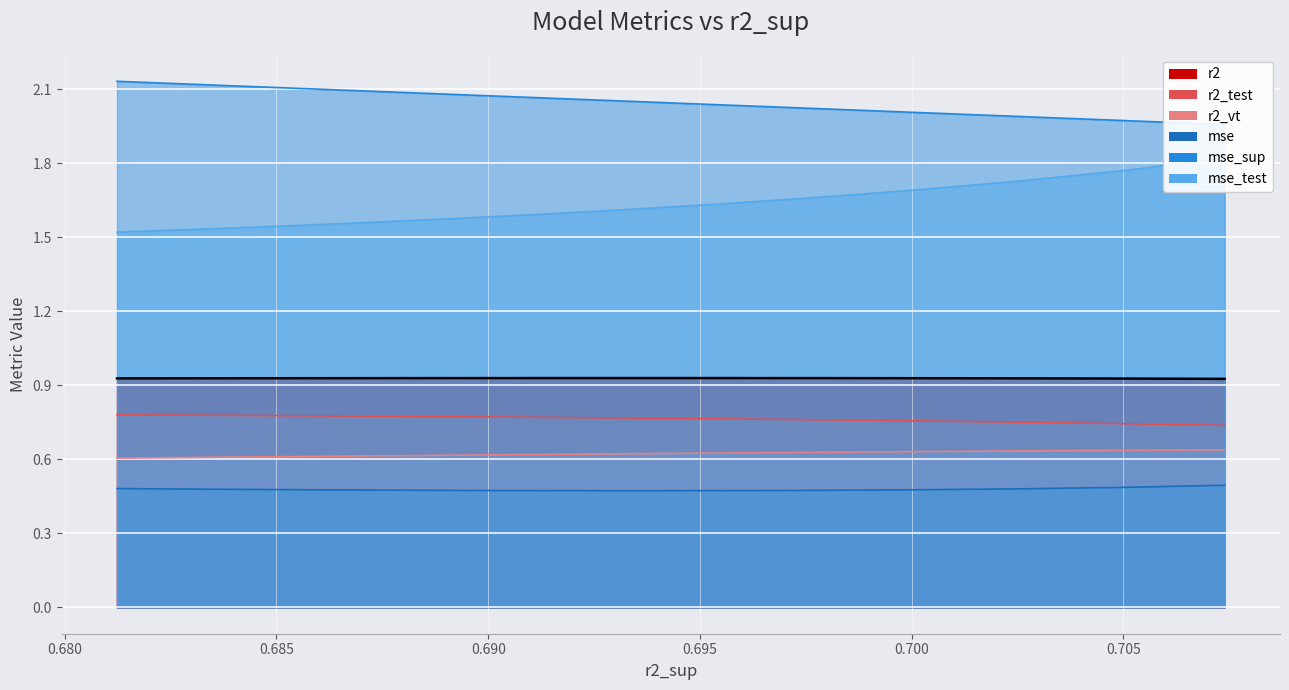

The mse series shows 0.8 at model_12_5_1. True or false?

False